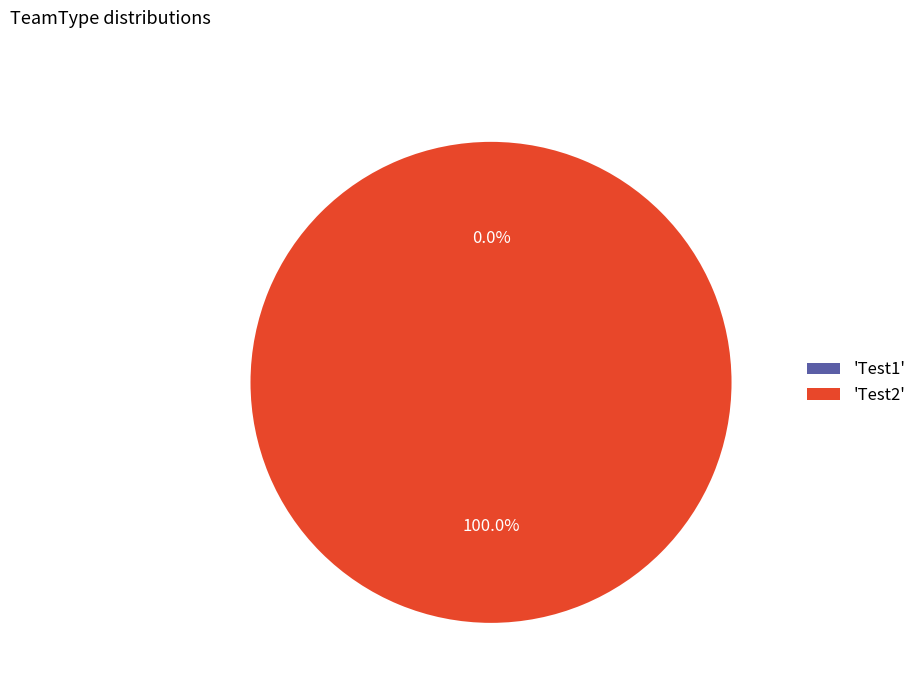

Is the sum of Test2 and Test1 greater than half?

Yes